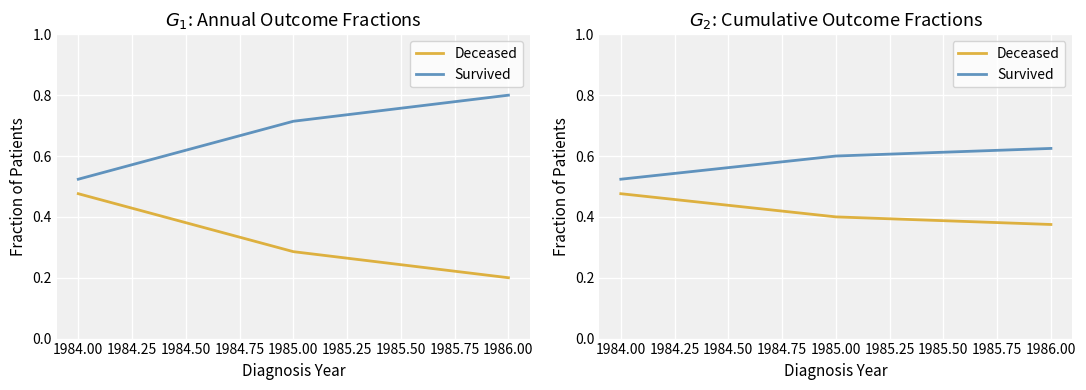

What is the spread (max minus min) of values at 1986.00?

0.2